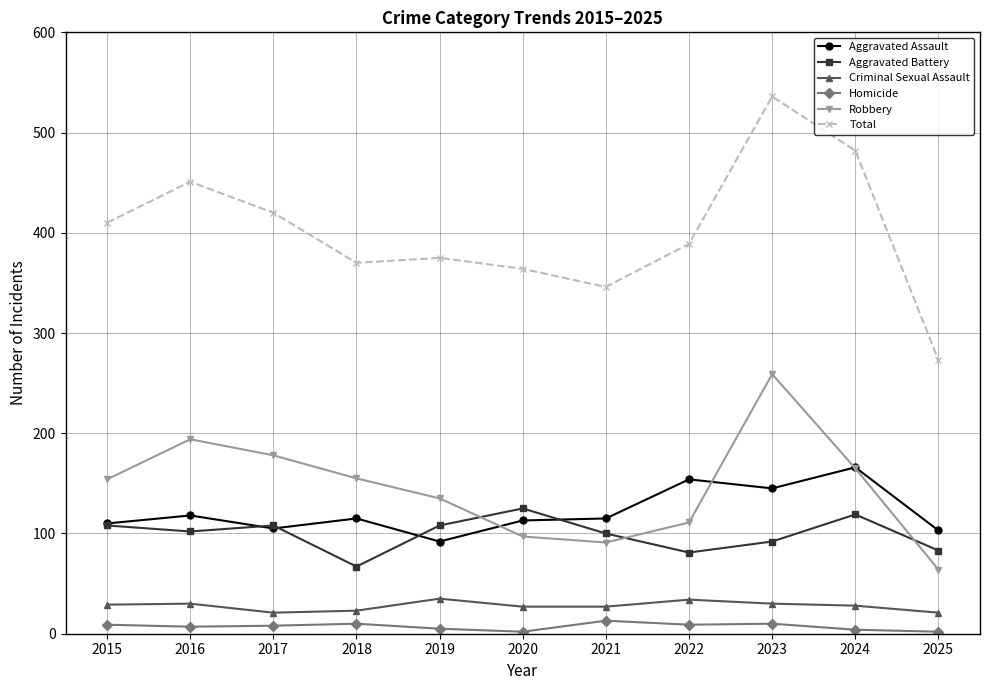

What is the difference between the highest and lowest values at 2020?

362